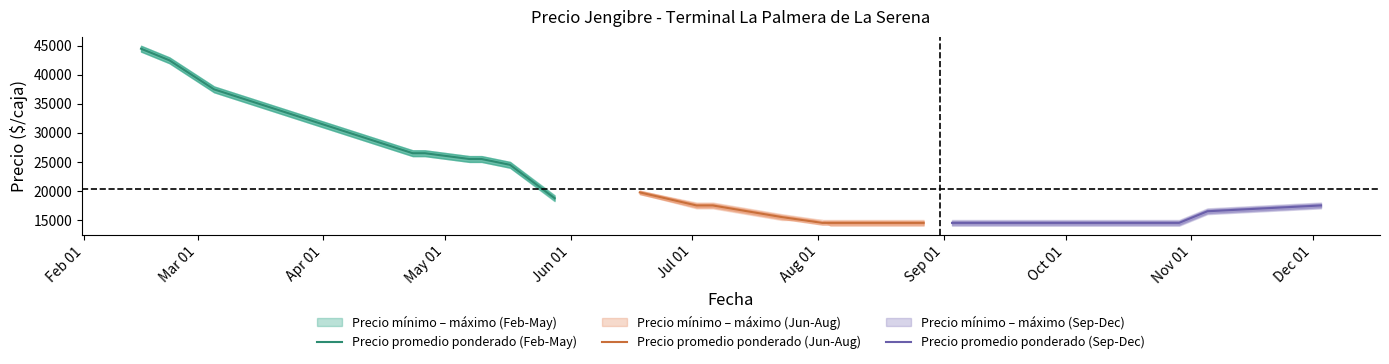

What is the sum of all Precio promedio ponderado values?

550000